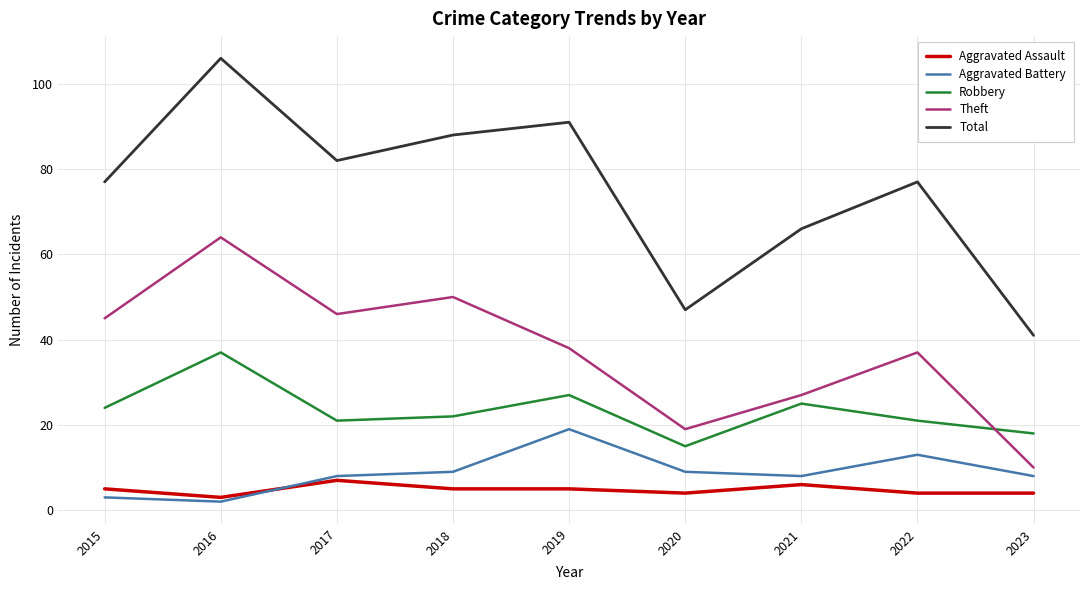

Reading right to left, what are all the values shown in this chart?

Aggravated Assault: 4	4	6	4	5	5	7	3	5
Aggravated Battery: 8	13	8	9	19	9	8	2	3
Robbery: 18	21	25	15	27	22	21	37	24
Theft: 10	37	27	19	38	50	46	64	45
Total: 41	77	66	47	91	88	82	106	77